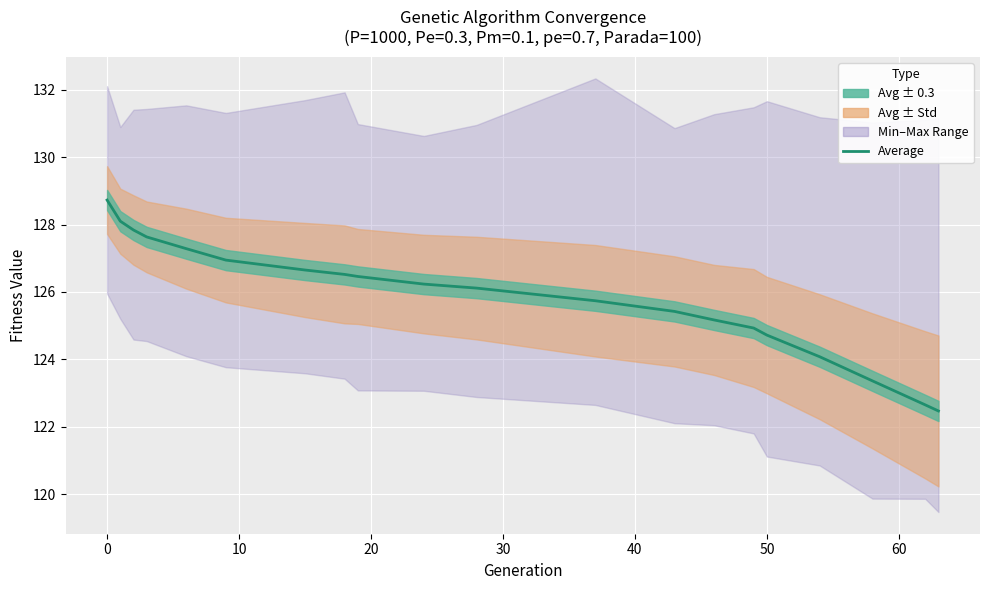

Is it true that the value at 30 is 197.0?

False